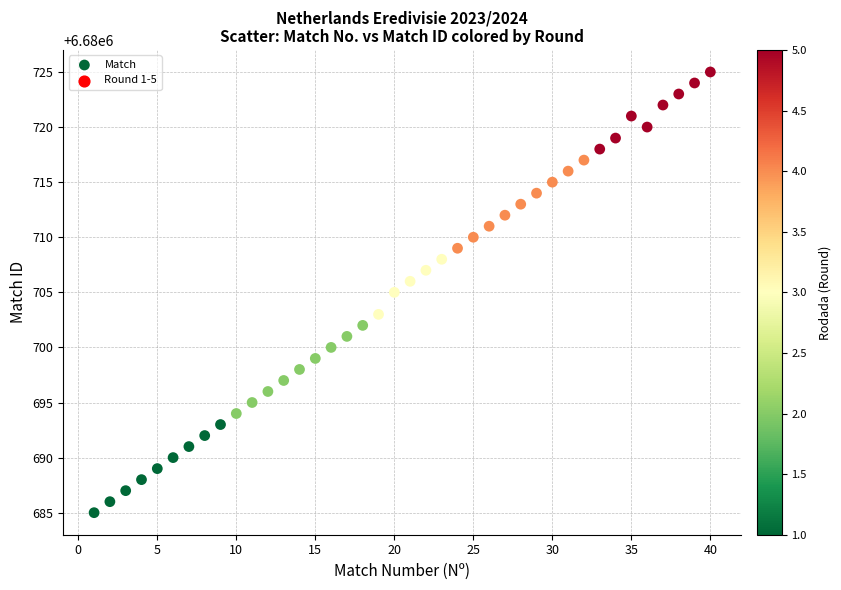

What is the range of X values (max minus min)?

39